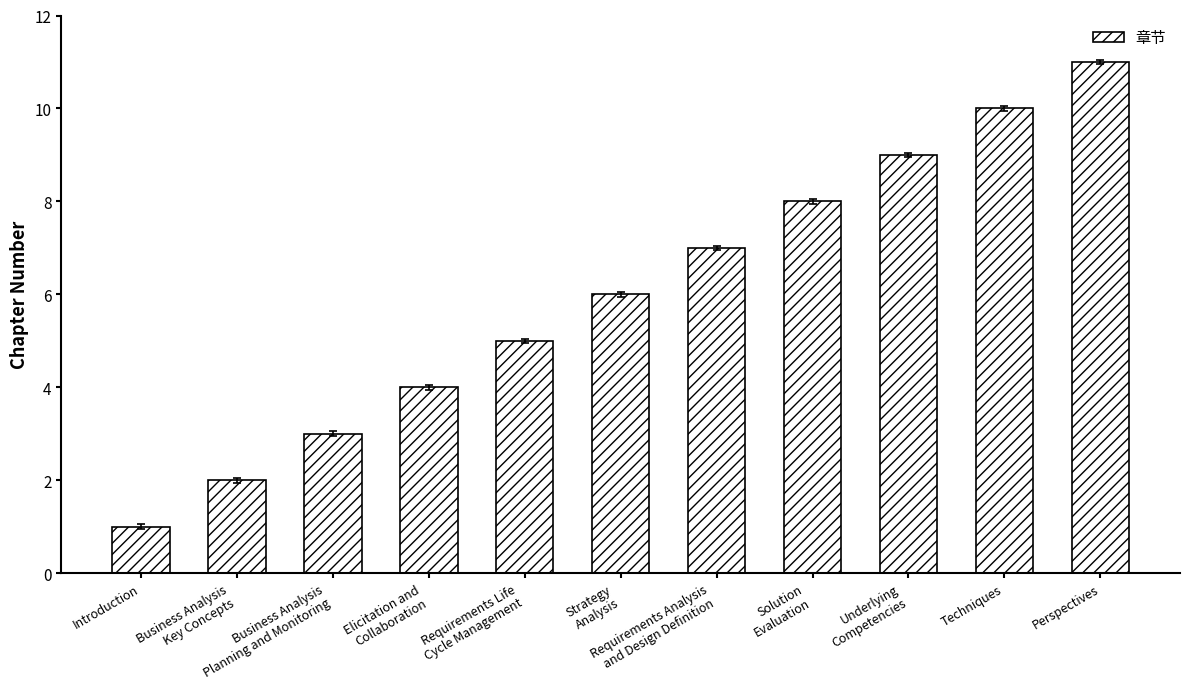

Between Strategy
Analysis and Solution
Evaluation, which is larger?

Solution
Evaluation